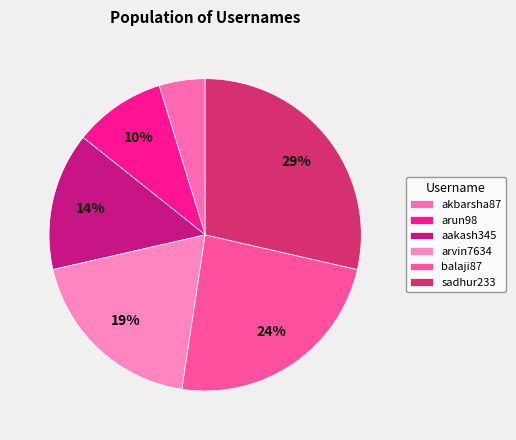

Count the number of slices in the pie.

6